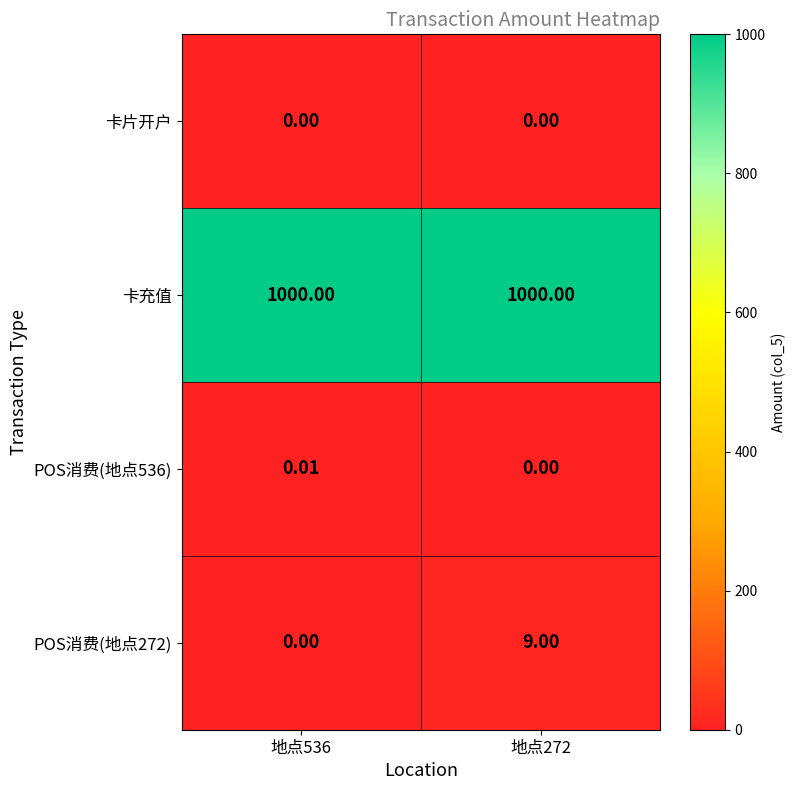

Is the value of 卡片开户 at 地点536 greater than the value of POS消费(地点272) at 地点272?

No